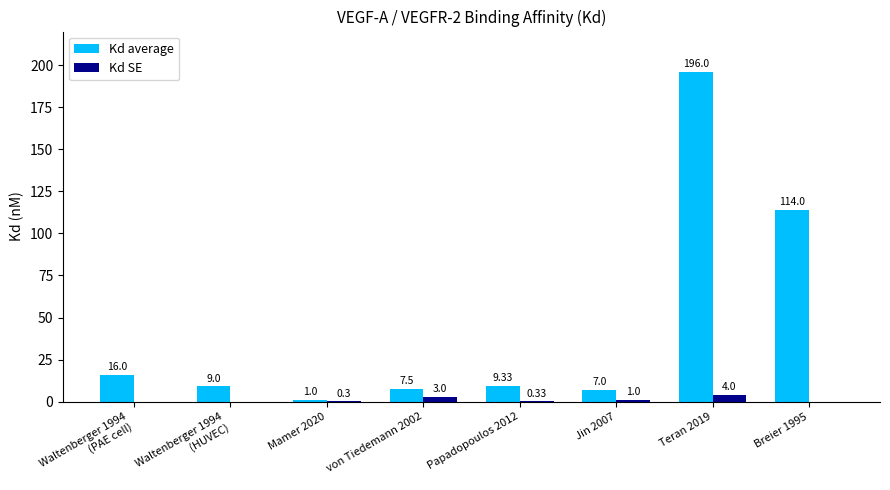

Which series has the largest total across all categories?

Kd average